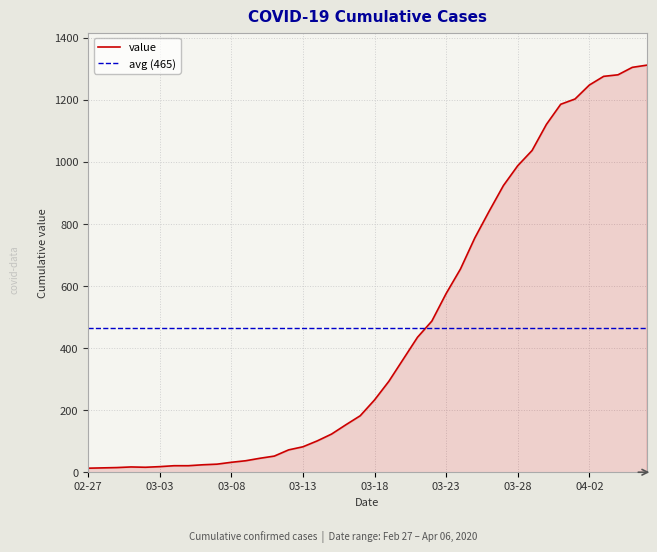

True or false: the data shows 1312 at 2020-04-06.

True